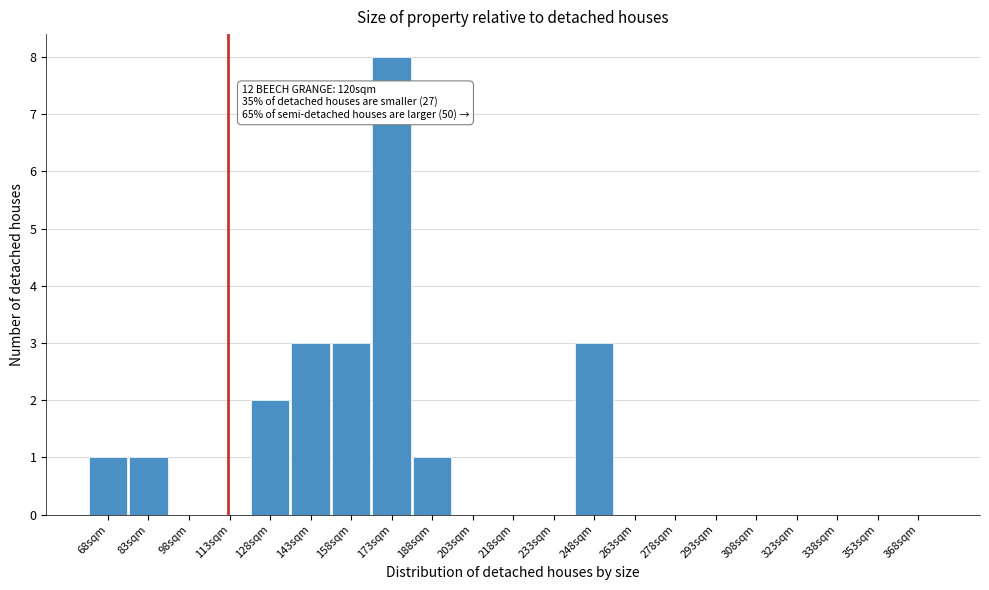

Reading right to left, extract all data points from this chart.

368sqm=0	353sqm=0	338sqm=0	323sqm=0	308sqm=0	293sqm=0	278sqm=0	263sqm=0	248sqm=3	233sqm=0	218sqm=0	203sqm=0	188sqm=1	173sqm=8	158sqm=3	143sqm=3	128sqm=2	113sqm=0	98sqm=0	83sqm=1	68sqm=1